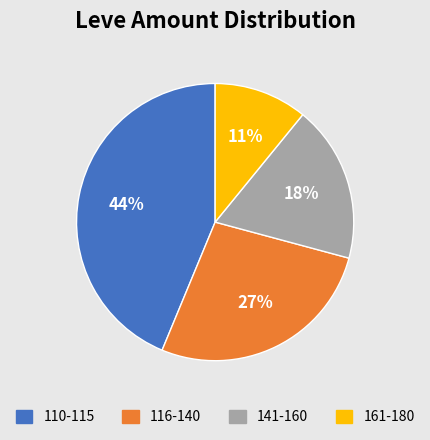

How many slices are in this pie chart?

4